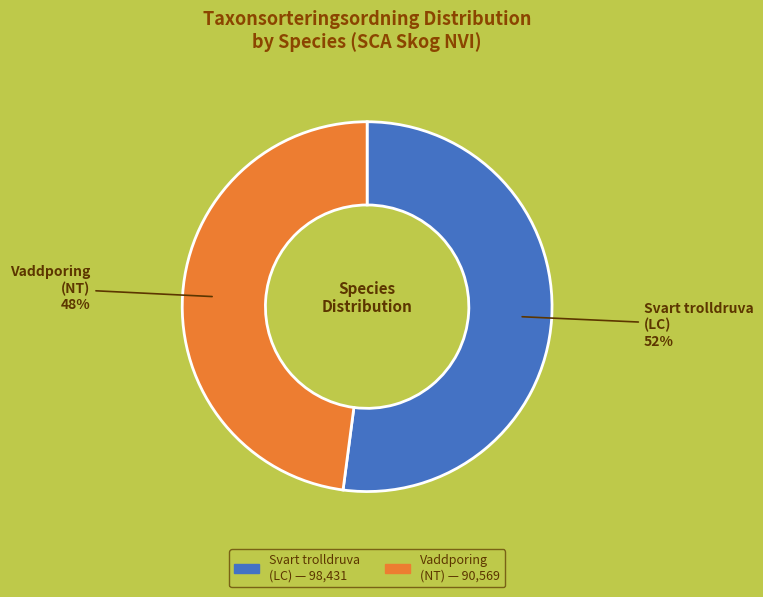

To the nearest percent, what is the average slice percentage?

50%